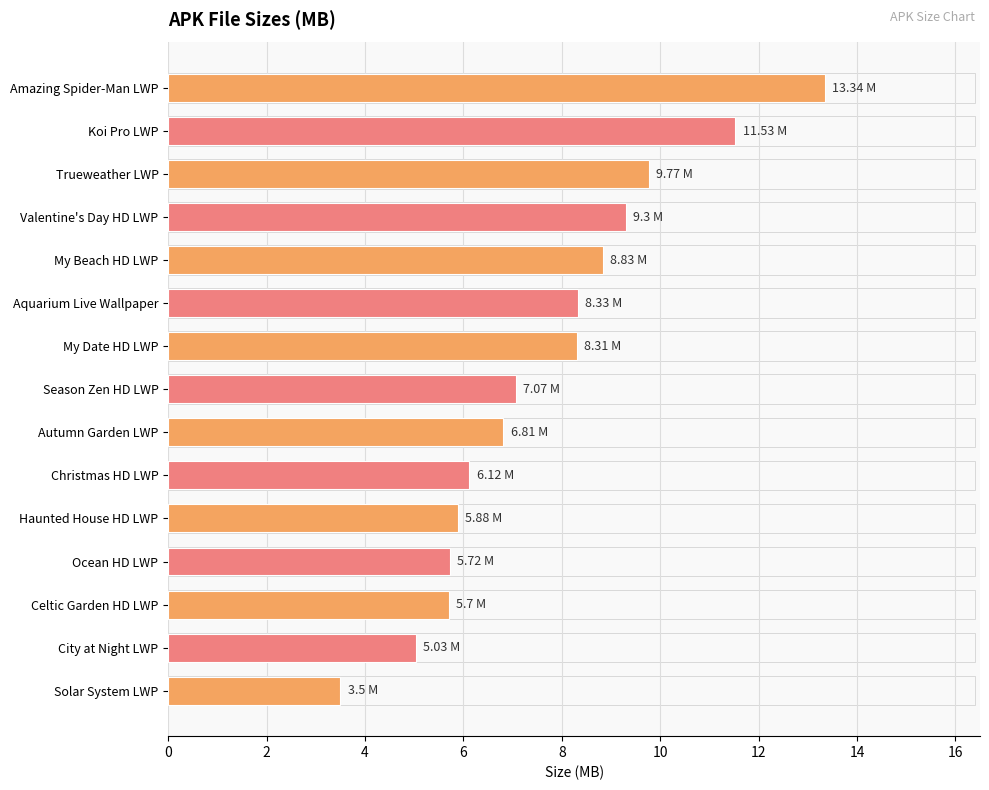

What is the minimum value shown in the chart?

3.5